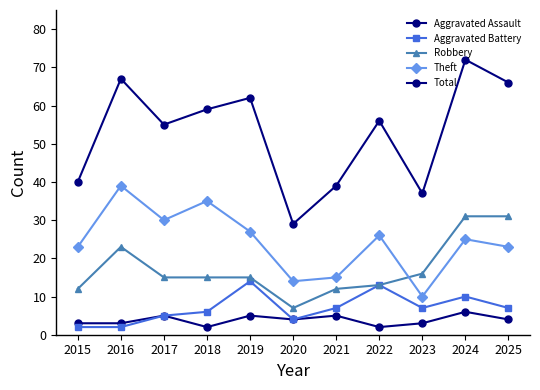

How many values in the Theft series are below 25?

5